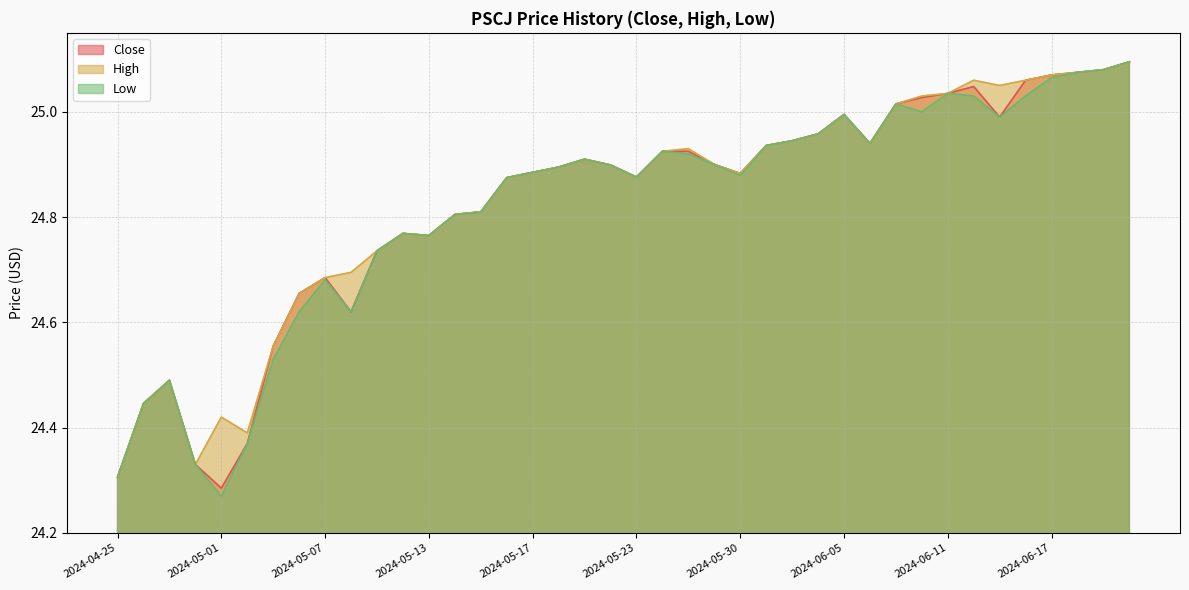

True or false: High and Close intersect in this chart.

False